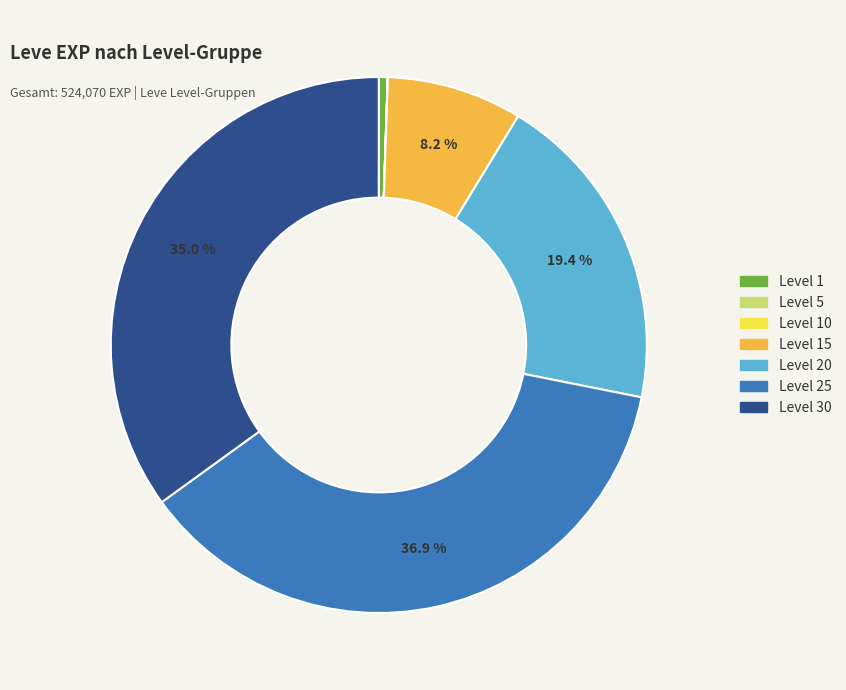

Is there any slice that represents more than half of the pie?

No